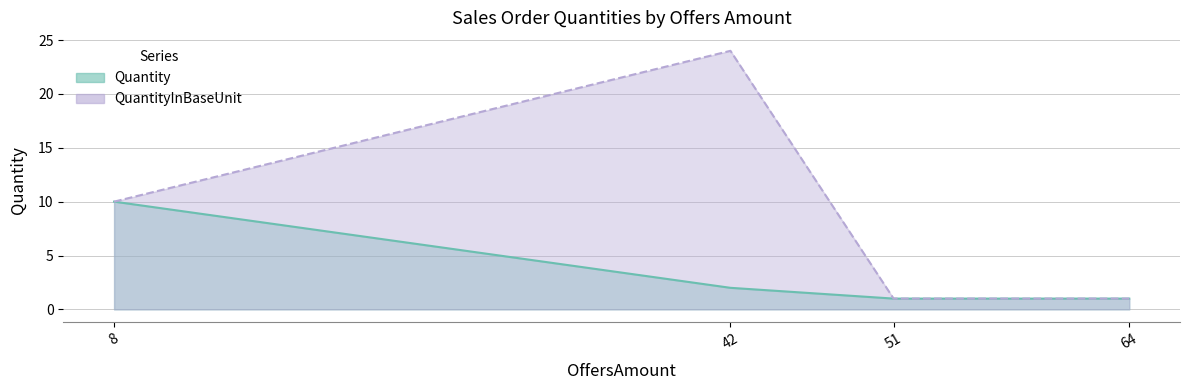

The value of QuantityInBaseUnit at 42 is 41. True or false?

False